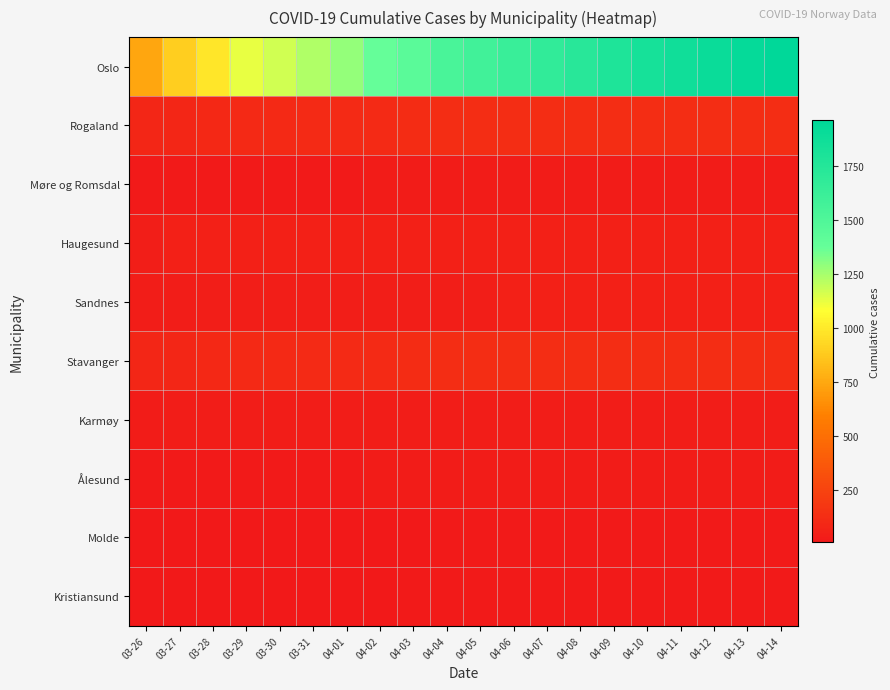

Which series changed the most between 04-09 and 04-10?

Oslo